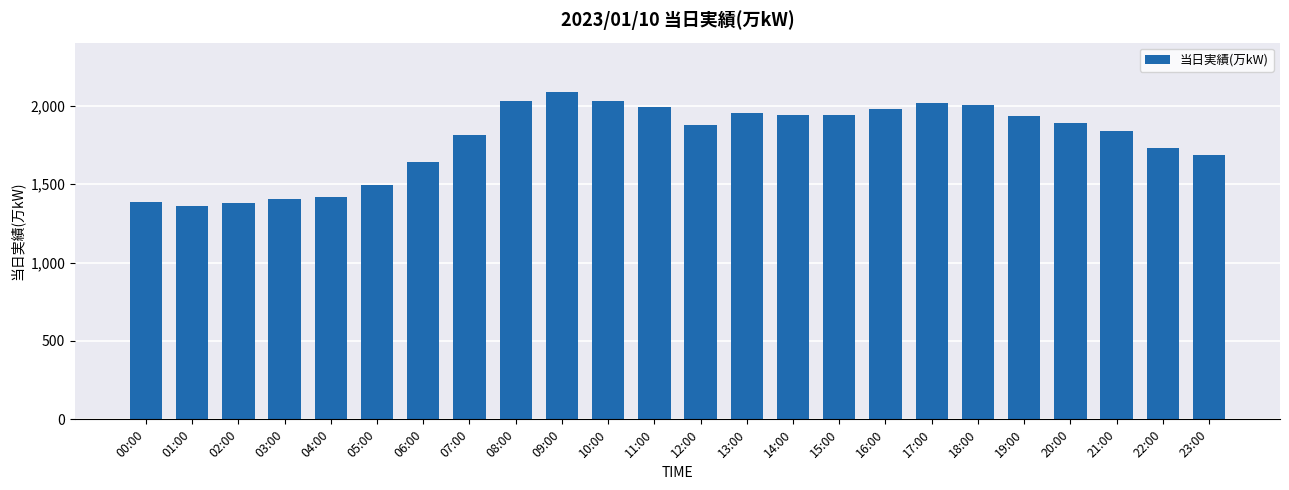

What position from the left is 03:00?

4